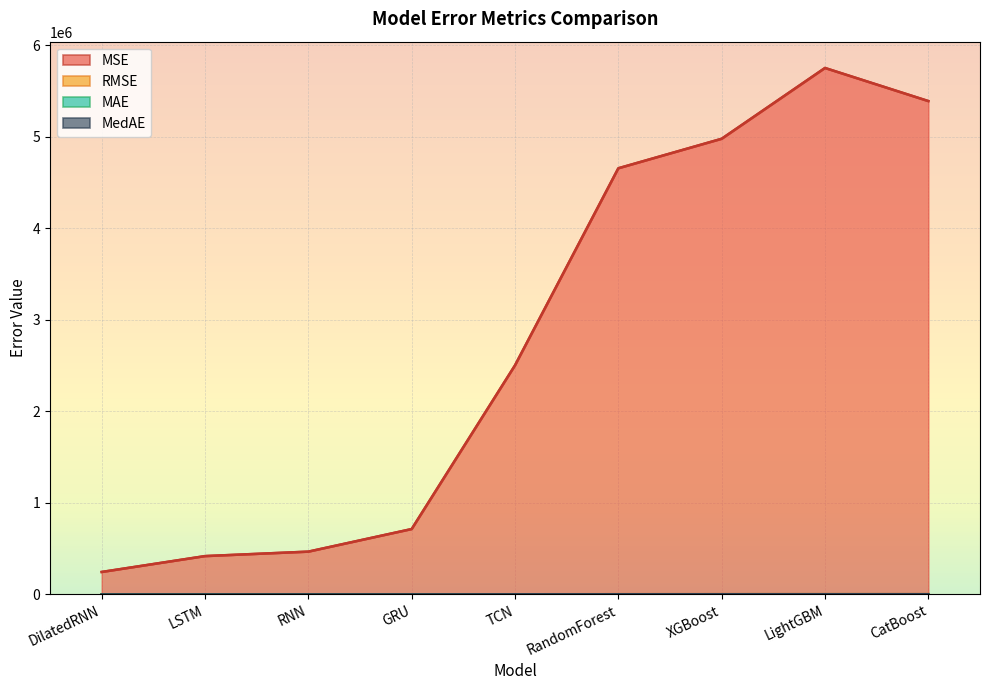

What are all the series names shown in the legend?

MSE, RMSE, MAE, MedAE